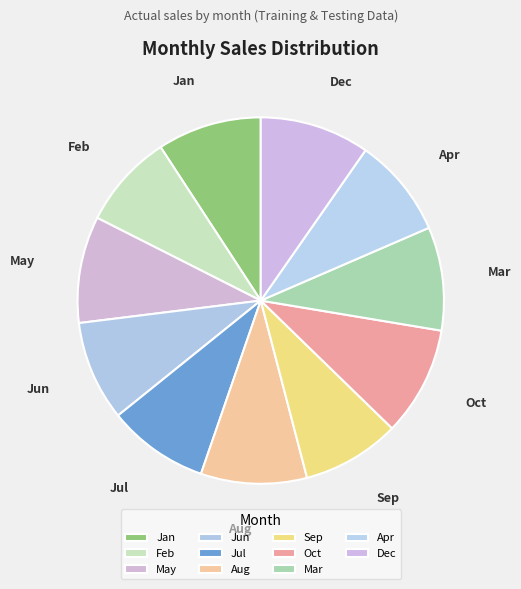

Which has a higher value, Sep or Jan?

Jan